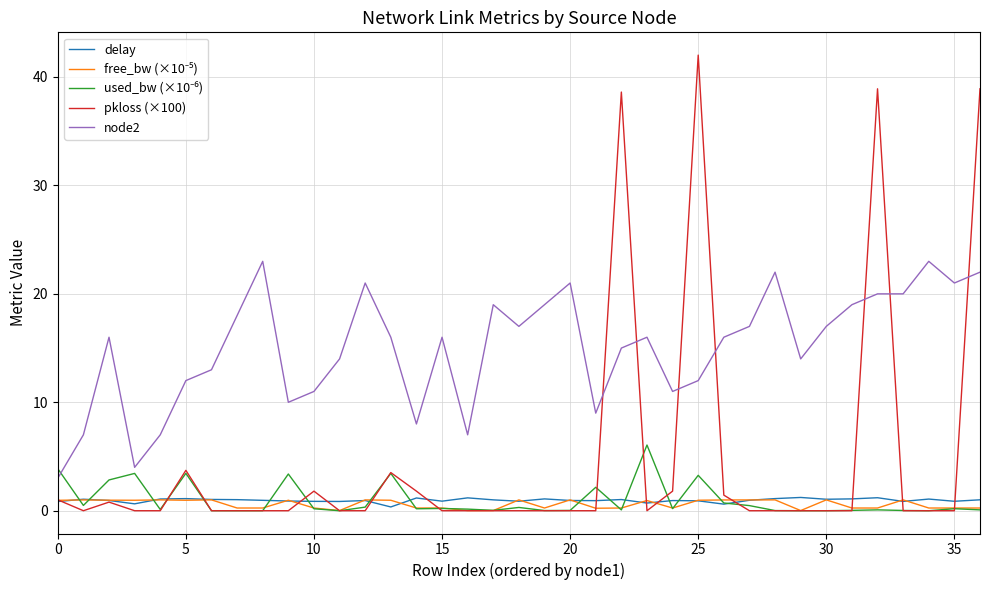

True or false: pkloss (×100) and node2 cross at least once.

True